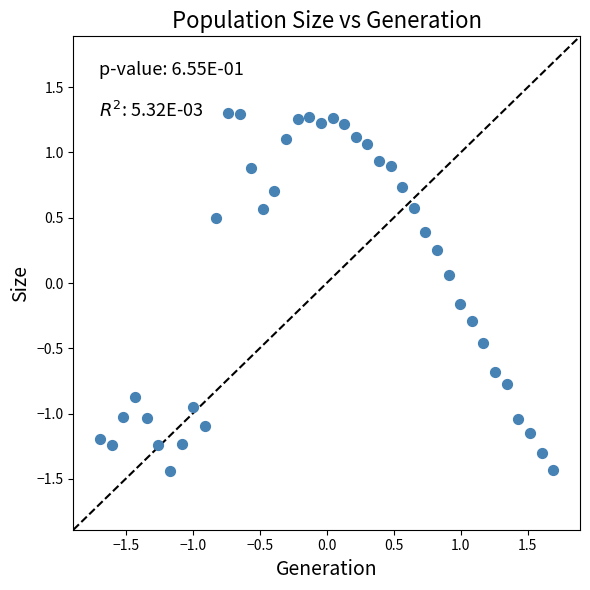

What is the range of Y values (max minus min)?

2.7